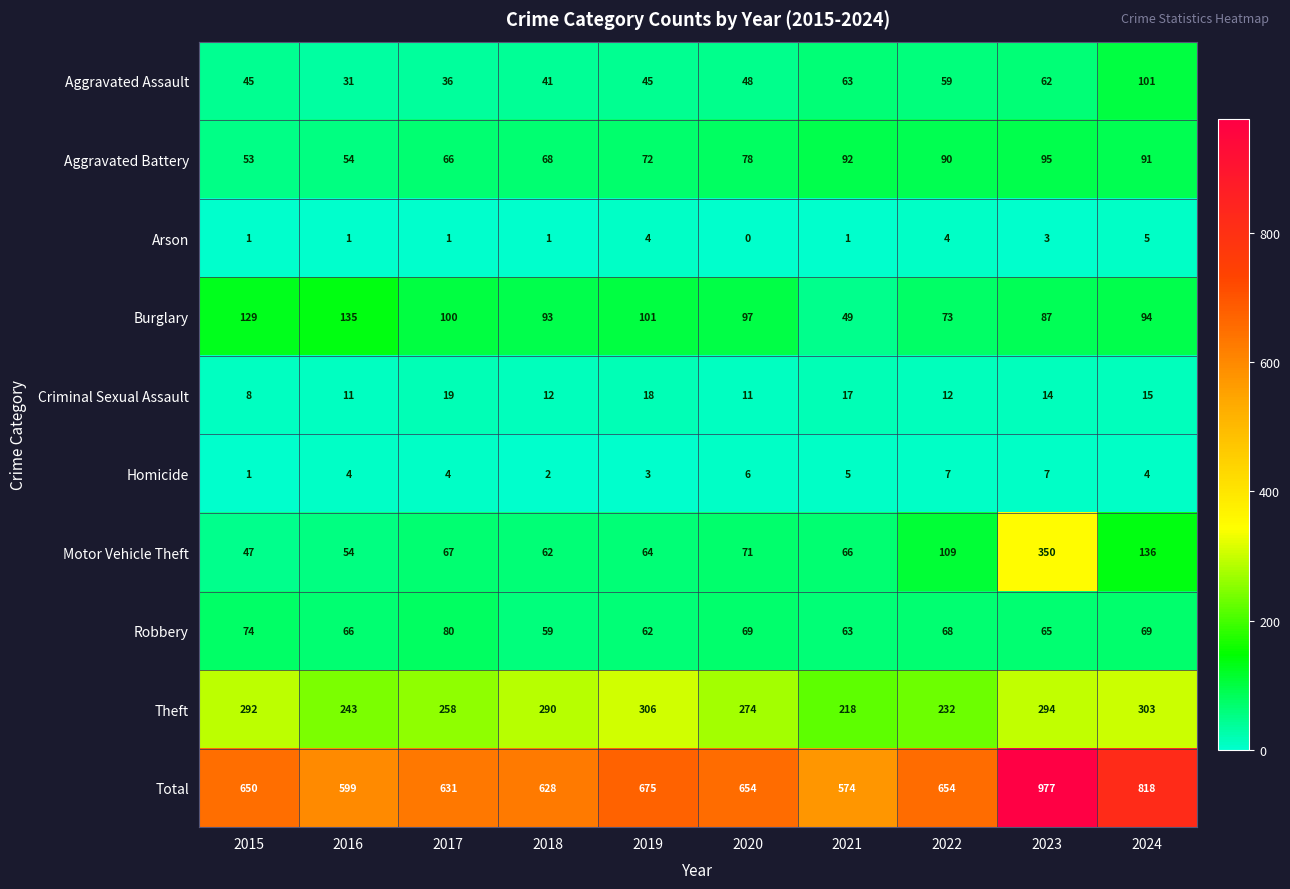

Rank the series by their maximum value, from highest to lowest.

Total, Motor Vehicle Theft, Theft, Burglary, Aggravated Assault, Aggravated Battery, Robbery, Criminal Sexual Assault, Homicide, Arson